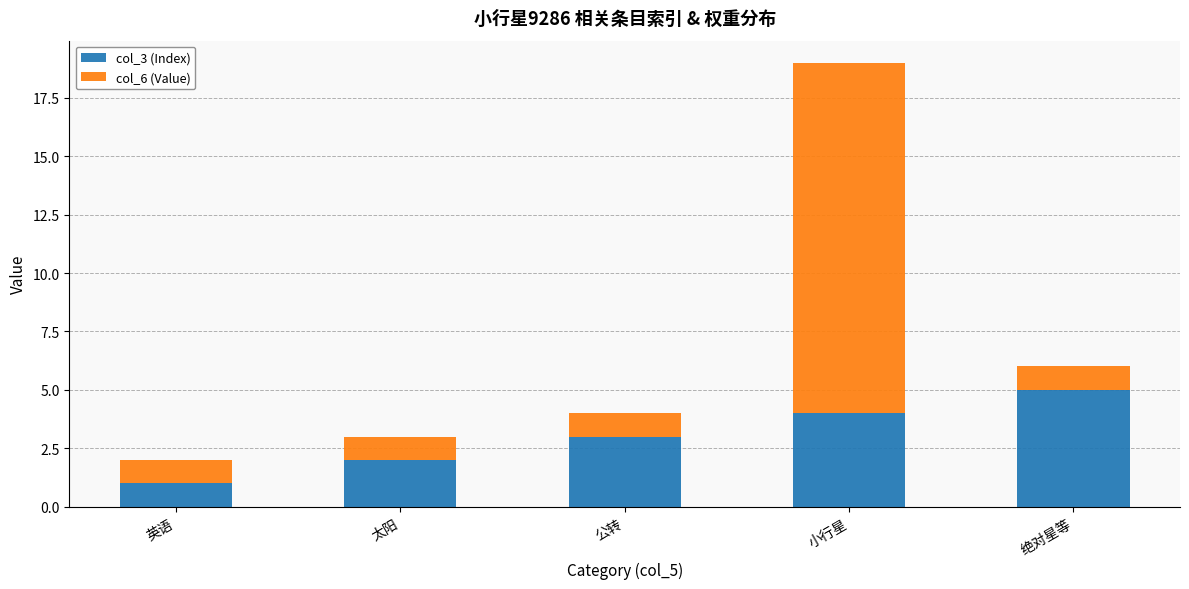

At which label does col_3 (Index) reach its minimum?

英语